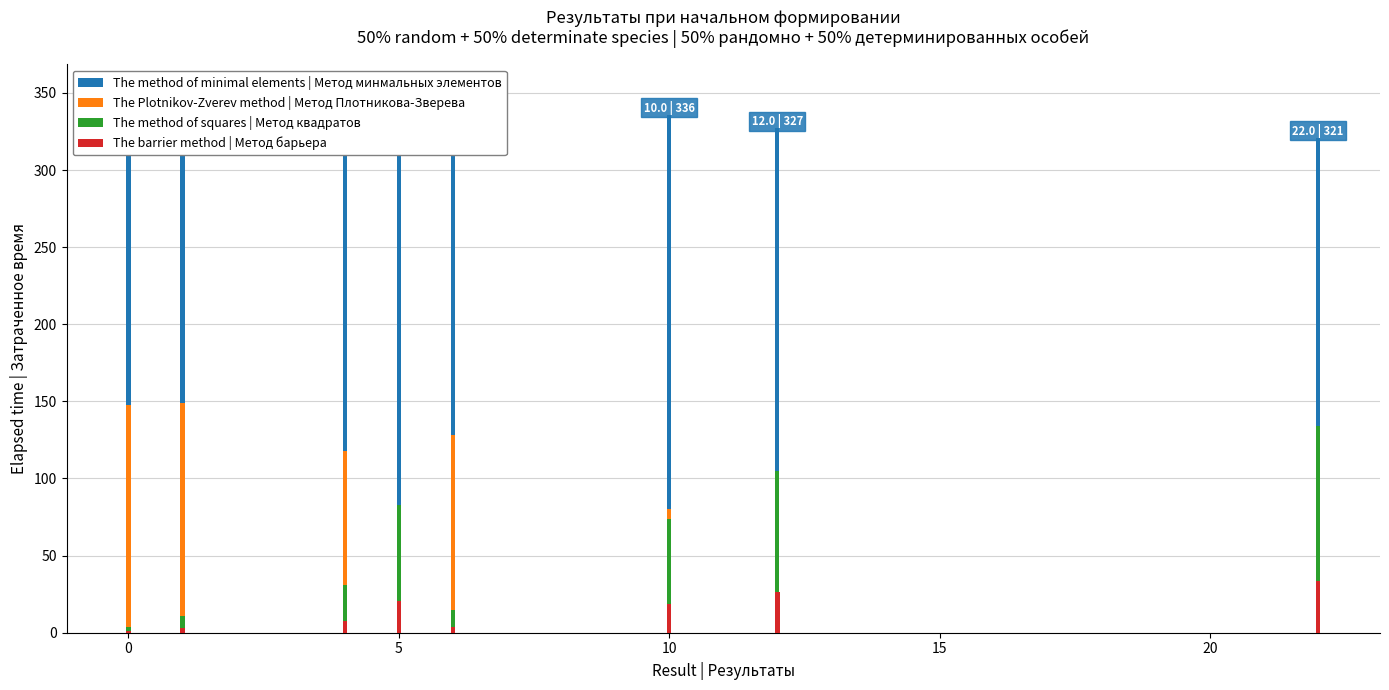

What are all the series names shown in the legend?

The method of minimal elements | Метод минмальных элементов, The Plotnikov-Zverev method | Метод Плотникова-Зверева, The method of squares | Метод квадратов, The barrier method | Метод барьера